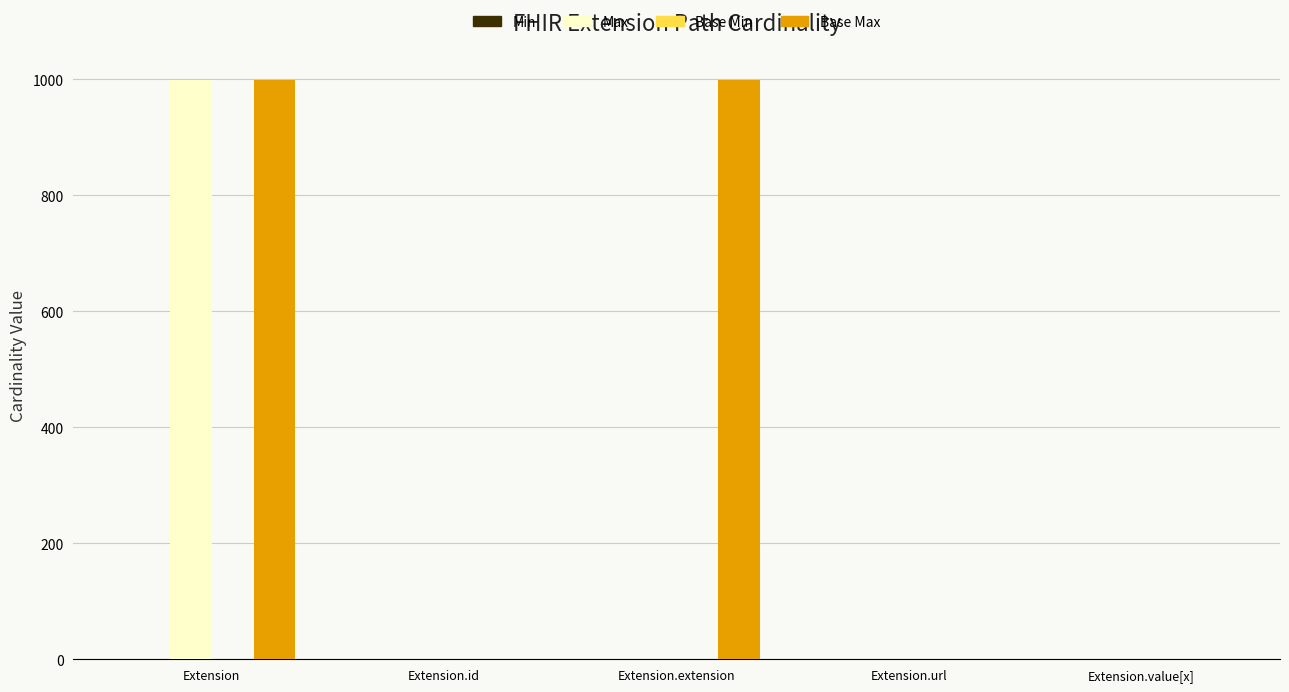

At which category is the sum across all series the highest?

Extension